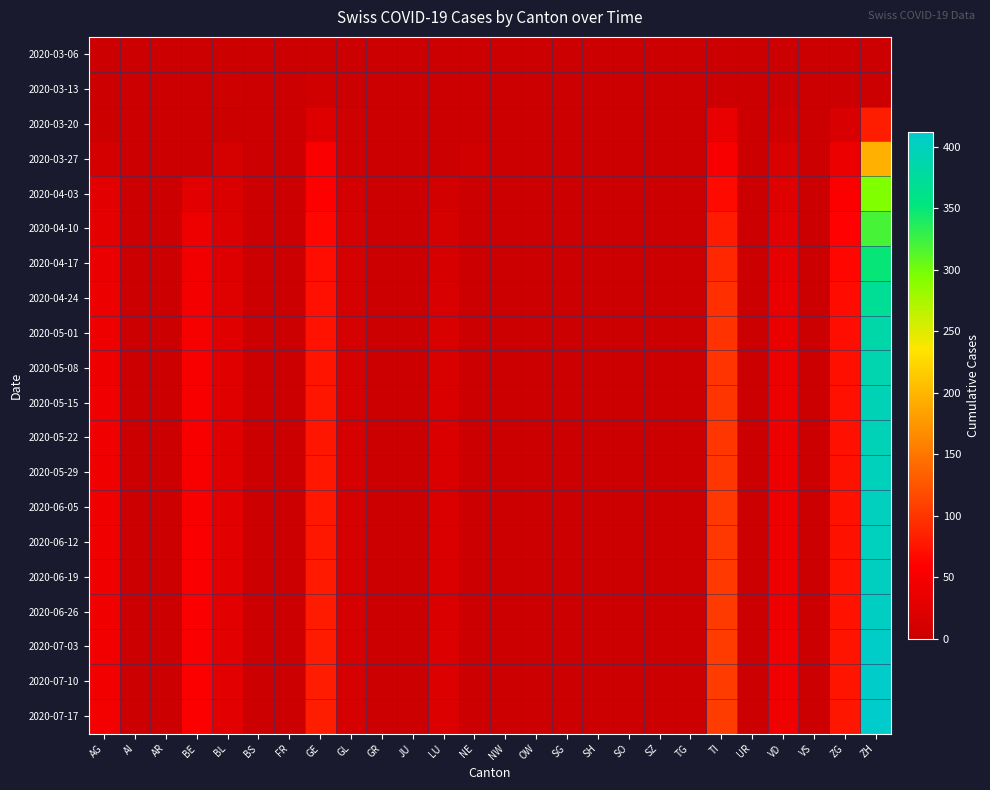

Which series has the widest spread of values?

2020-07-17